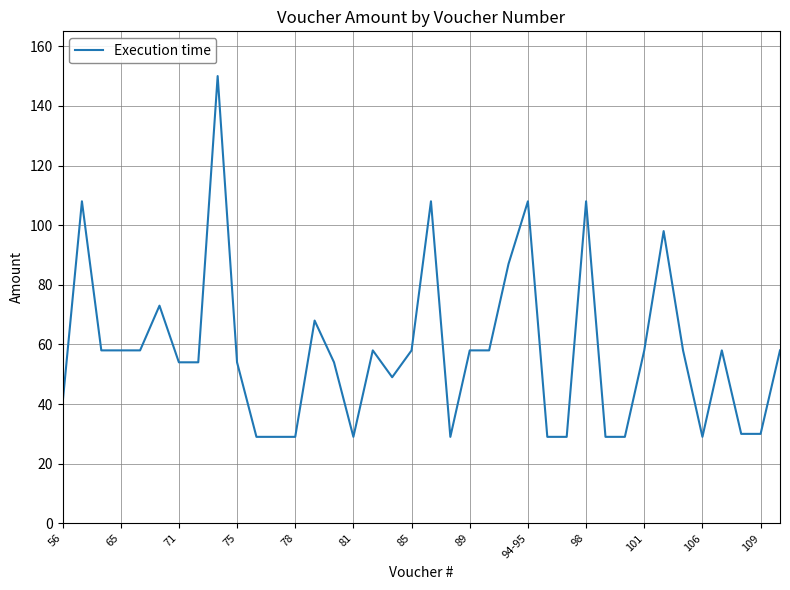

What is the greatest value displayed?

150